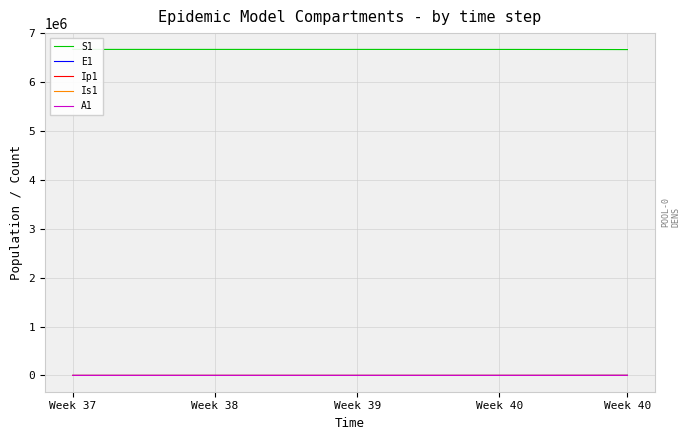

How many interior local valleys does the Is1 series have?

1